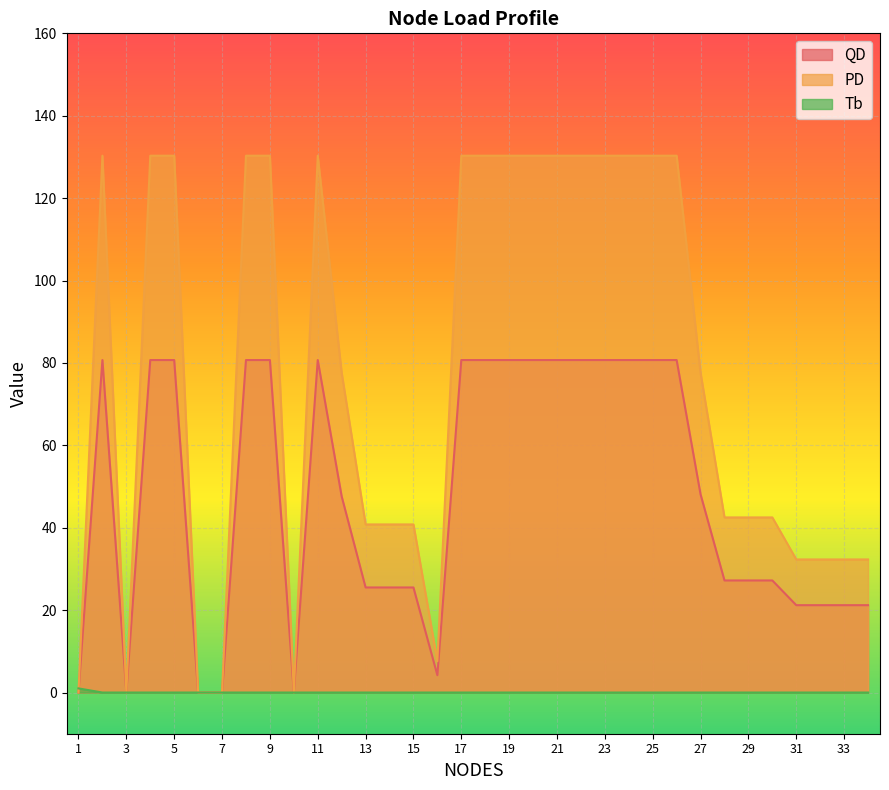

How many lines are shown in the chart?

3